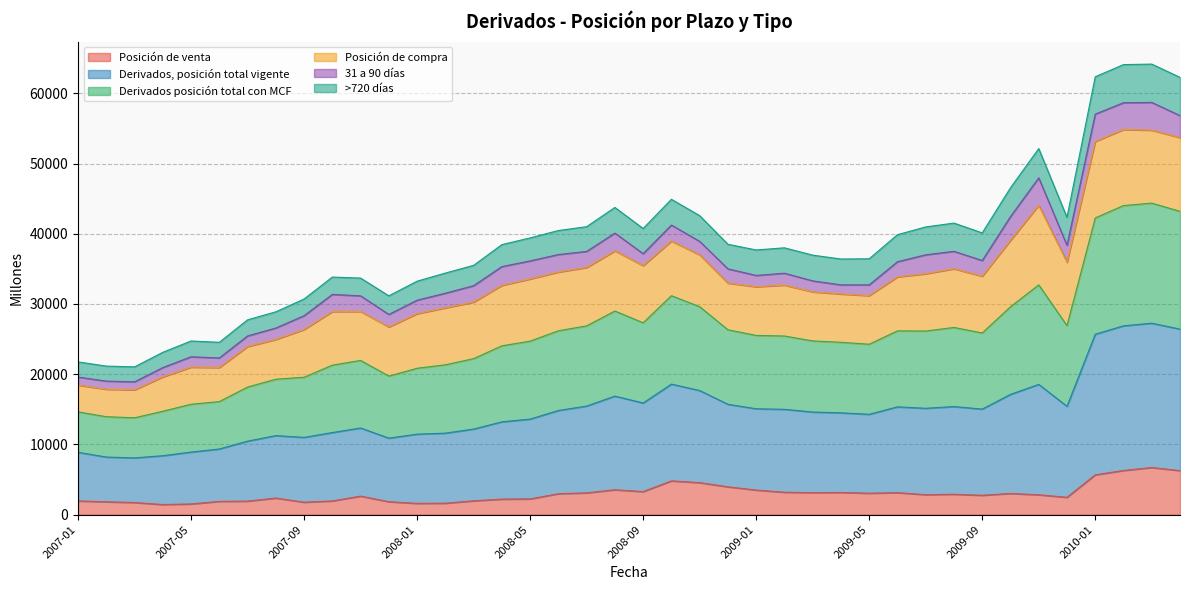

What are all the series names shown in the legend?

Posición de venta, Derivados, posición total vigente, Derivados posición total con MCF, Posición de compra, 31 a 90 días, >720 días